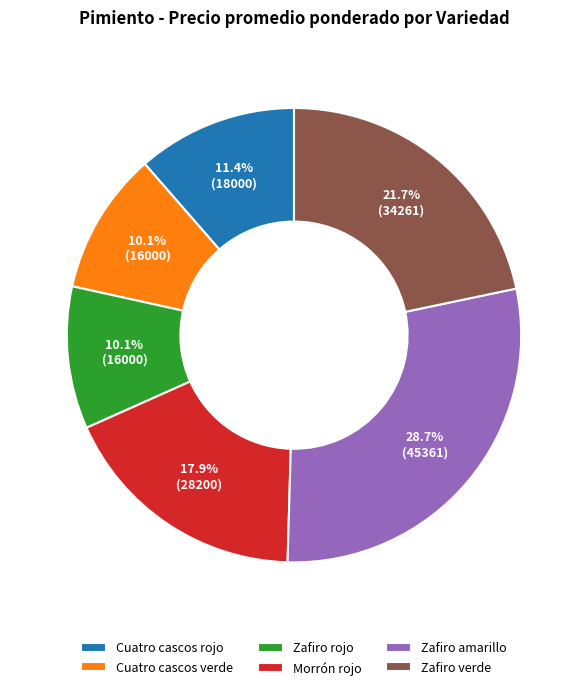

The Zafiro rojo slice represents 10% of the pie. True or false?

True